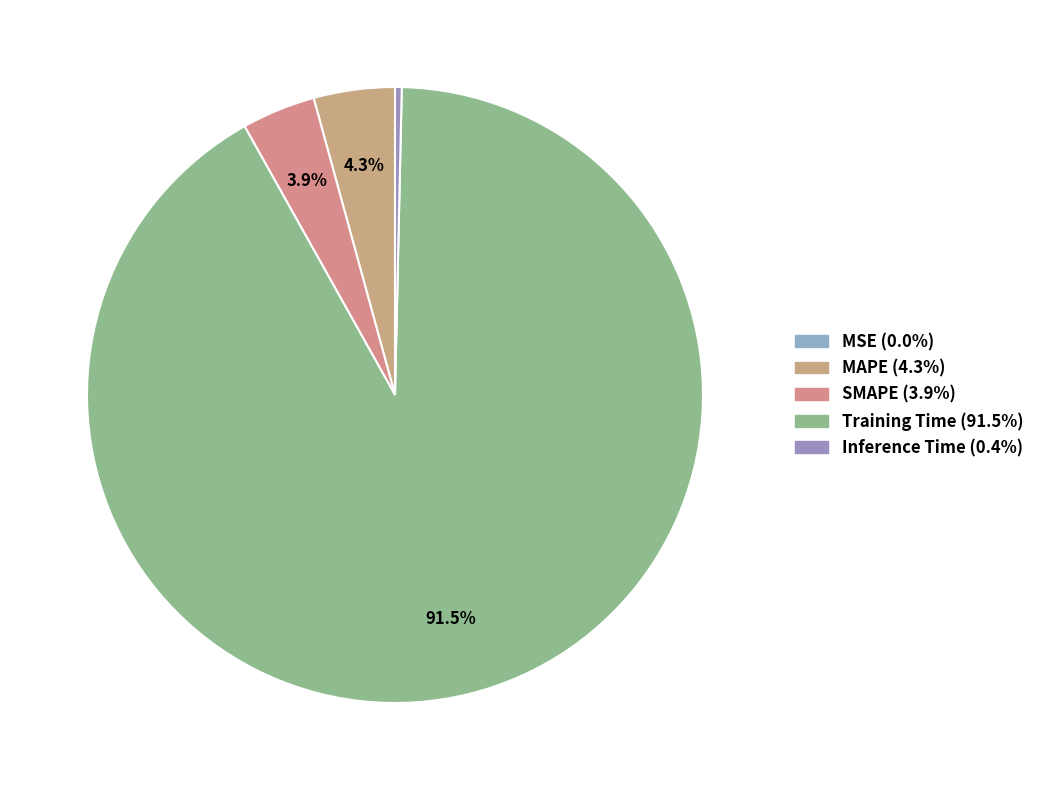

Which slice is the smallest?

MSE